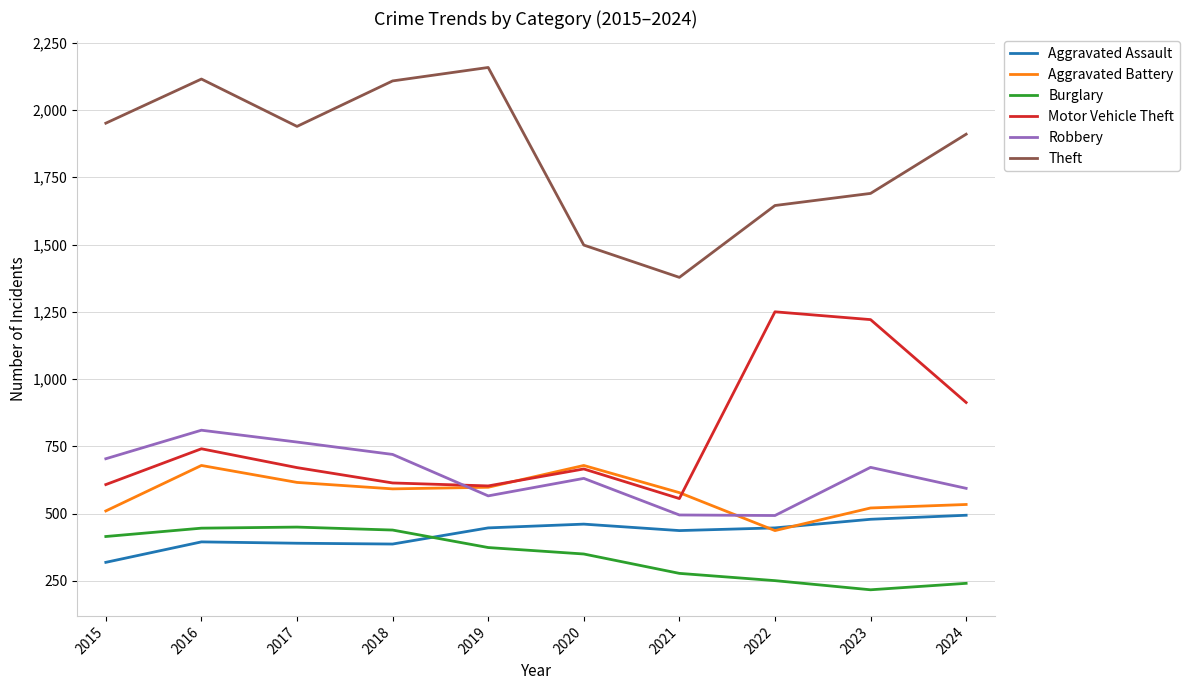

What are all the series names shown in the legend?

Aggravated Assault, Aggravated Battery, Burglary, Motor Vehicle Theft, Robbery, Theft